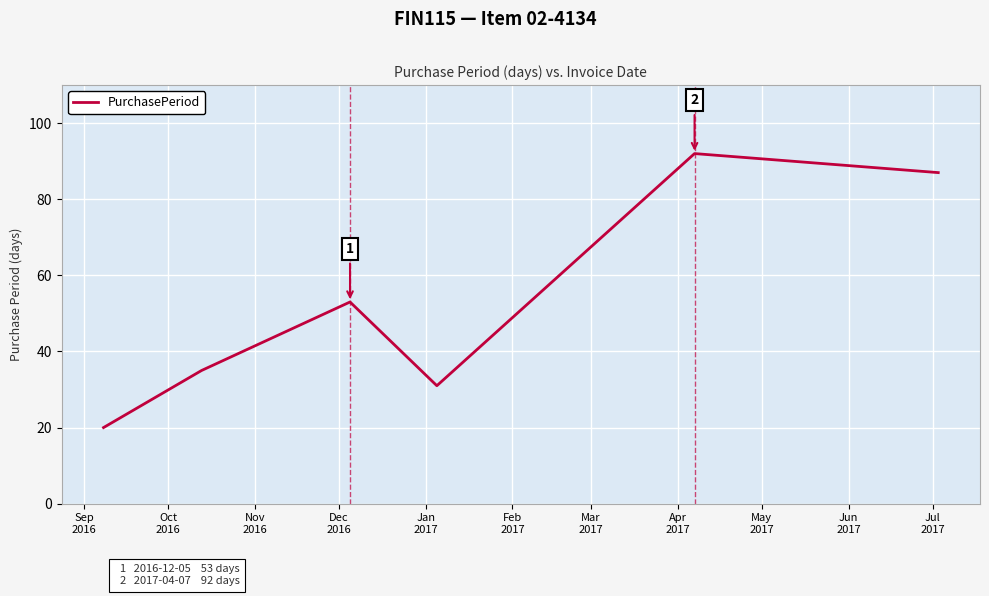

How many interior local peaks (higher than both neighbors) does the data have?

2